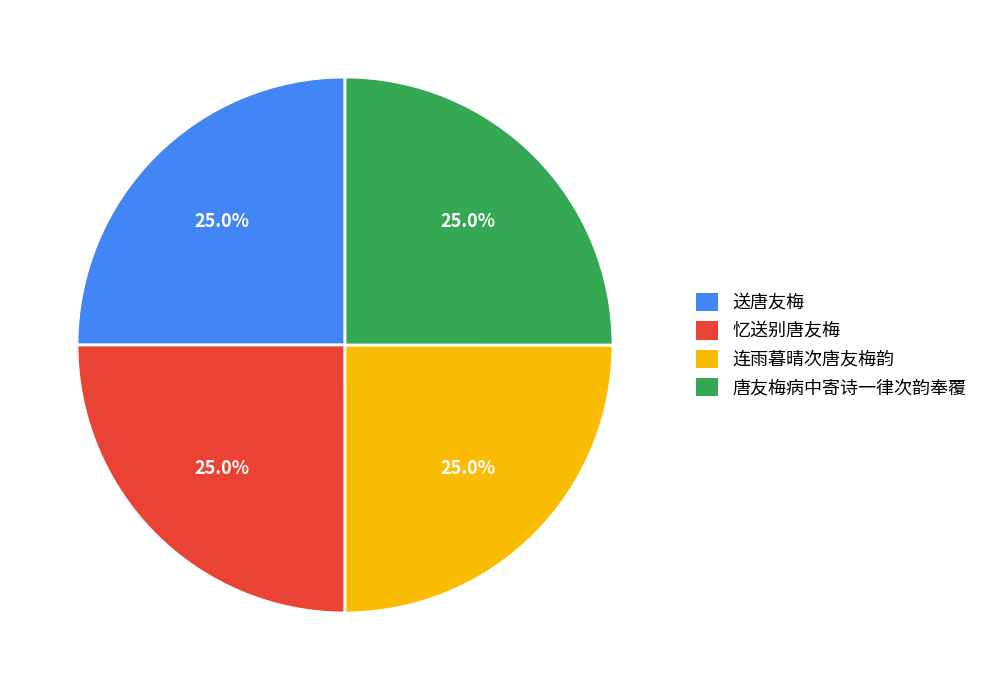

To the nearest percent, what percentage of the pie is 送唐友梅?

25%